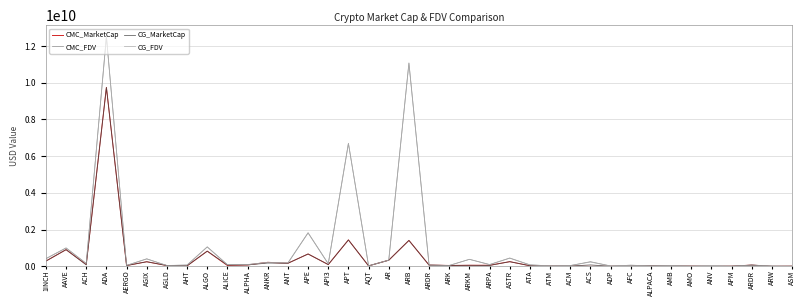

What is the difference between the CMC_MarketCap values at ARKM and APT?

1381771218.0